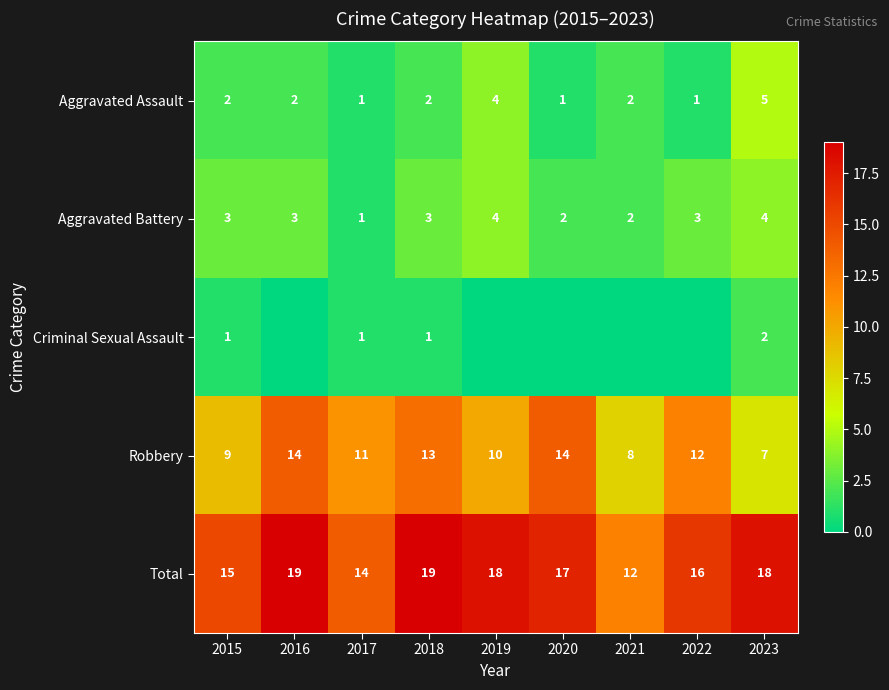

What is the sum of all Robbery values?

98